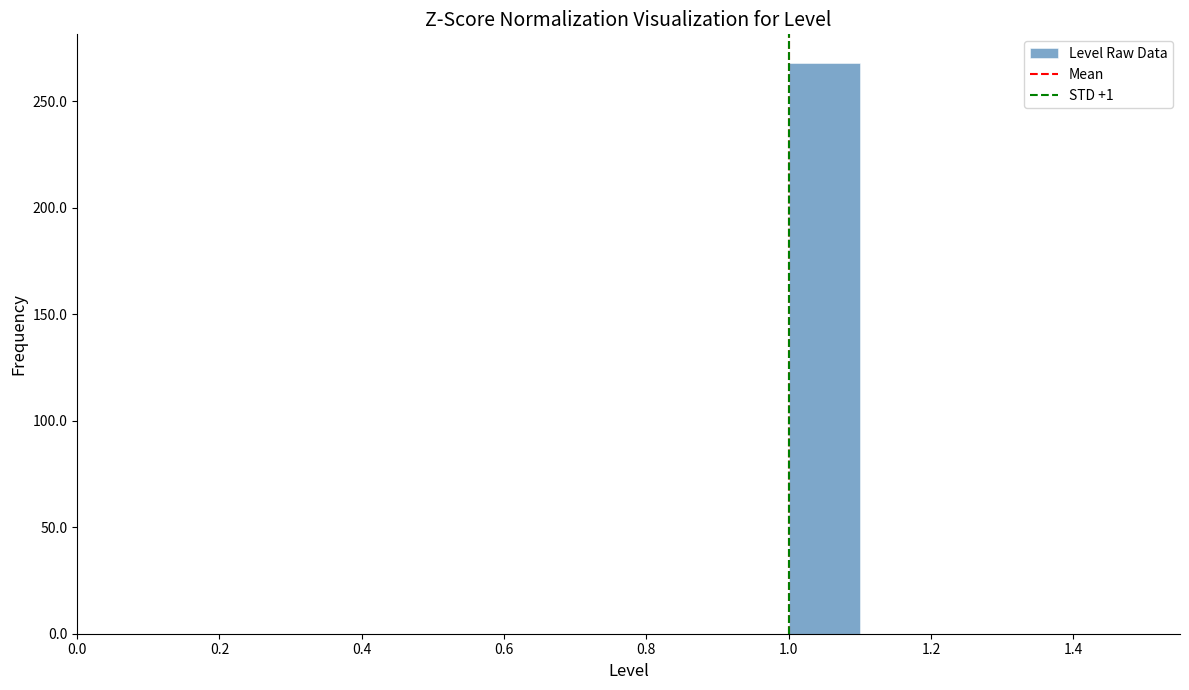

Reading left to right, list every bar in this chart as the range it spans on the x-axis followed by its height. The values are not printed on the chart, so give them approximately, as read against the axis.

0.5 to 0.6: 0
0.6 to 0.7: 0
0.7 to 0.8: 0
0.8 to 0.9: 0
0.9 to 1.0: 0
1.0 to 1.1: 270
1.1 to 1.2: 0
1.2 to 1.3: 0
1.3 to 1.4: 0
1.4 to 1.5: 0